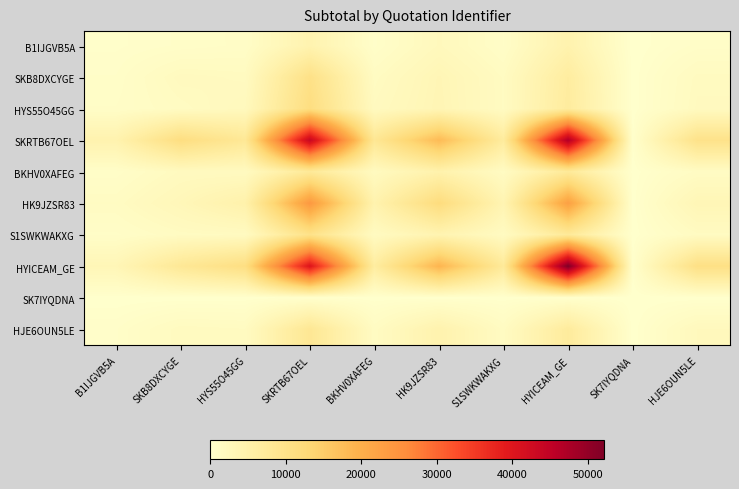

Reading left to right, list all the values displayed in this chart.

B1IJGVB5A: B1IJGVB5A=353.8	SKB8DXCYGE=654.5	HYS55O45GG=886.3	SKRTB67OEL=4249.8	BKHV0XAFEG=532.0	HK9JZSR83=2307.0	S1SWKWAKXG=794.3	HYICEAM_GE=4482.1	SK7IYQDNA=12.9	HJE6OUN5LE=693.6
SKB8DXCYGE: B1IJGVB5A=628.2	SKB8DXCYGE=1983.2	HYS55O45GG=1761.1	SKRTB67OEL=10351.8	BKHV0XAFEG=1483.7	HK9JZSR83=3326.7	S1SWKWAKXG=1586.1	HYICEAM_GE=6564.9	SK7IYQDNA=46.9	HJE6OUN5LE=1748.3
HYS55O45GG: B1IJGVB5A=834.4	SKB8DXCYGE=1480.3	HYS55O45GG=2255.1	SKRTB67OEL=11363.4	BKHV0XAFEG=1909.2	HK9JZSR83=3433.0	S1SWKWAKXG=1583.4	HYICEAM_GE=6826.1	SK7IYQDNA=32.7	HJE6OUN5LE=1897.5
SKRTB67OEL: B1IJGVB5A=4372.4	SKB8DXCYGE=11291.1	HYS55O45GG=8084.8	SKRTB67OEL=43827.6	BKHV0XAFEG=8374.7	HK9JZSR83=18065.0	S1SWKWAKXG=6830.5	HYICEAM_GE=46684.5	SK7IYQDNA=184.7	HJE6OUN5LE=9938.4
BKHV0XAFEG: B1IJGVB5A=653.8	SKB8DXCYGE=1874.3	HYS55O45GG=1821.8	SKRTB67OEL=7620.8	BKHV0XAFEG=1873.9	HK9JZSR83=4704.8	S1SWKWAKXG=1434.7	HYICEAM_GE=7511.7	SK7IYQDNA=42.9	HJE6OUN5LE=1301.2
HK9JZSR83: B1IJGVB5A=1448.1	SKB8DXCYGE=2915.4	HYS55O45GG=4898.4	SKRTB67OEL=24027.9	BKHV0XAFEG=4431.8	HK9JZSR83=11834.7	S1SWKWAKXG=3822.9	HYICEAM_GE=22681.5	SK7IYQDNA=80.0	HJE6OUN5LE=3271.9
S1SWKWAKXG: B1IJGVB5A=751.2	SKB8DXCYGE=1508.6	HYS55O45GG=1679.9	SKRTB67OEL=9999.1	BKHV0XAFEG=1664.3	HK9JZSR83=4046.4	S1SWKWAKXG=1590.5	HYICEAM_GE=7582.4	SK7IYQDNA=28.7	HJE6OUN5LE=1555.2
HYICEAM_GE: B1IJGVB5A=3180.8	SKB8DXCYGE=8073.5	HYS55O45GG=11095.8	SKRTB67OEL=40380.6	BKHV0XAFEG=6543.2	HK9JZSR83=19089.3	S1SWKWAKXG=7535.5	HYICEAM_GE=52203.1	SK7IYQDNA=225.3	HJE6OUN5LE=10642.5
SK7IYQDNA: B1IJGVB5A=18.2	SKB8DXCYGE=36.2	HYS55O45GG=49.0	SKRTB67OEL=178.1	BKHV0XAFEG=28.6	HK9JZSR83=77.6	S1SWKWAKXG=44.0	HYICEAM_GE=212.8	SK7IYQDNA=0.0	HJE6OUN5LE=40.5
HJE6OUN5LE: B1IJGVB5A=579.8	SKB8DXCYGE=1817.5	HYS55O45GG=1645.9	SKRTB67OEL=8357.1	BKHV0XAFEG=1433.9	HK9JZSR83=4458.9	S1SWKWAKXG=1486.8	HYICEAM_GE=7008.1	SK7IYQDNA=32.0	HJE6OUN5LE=2243.2